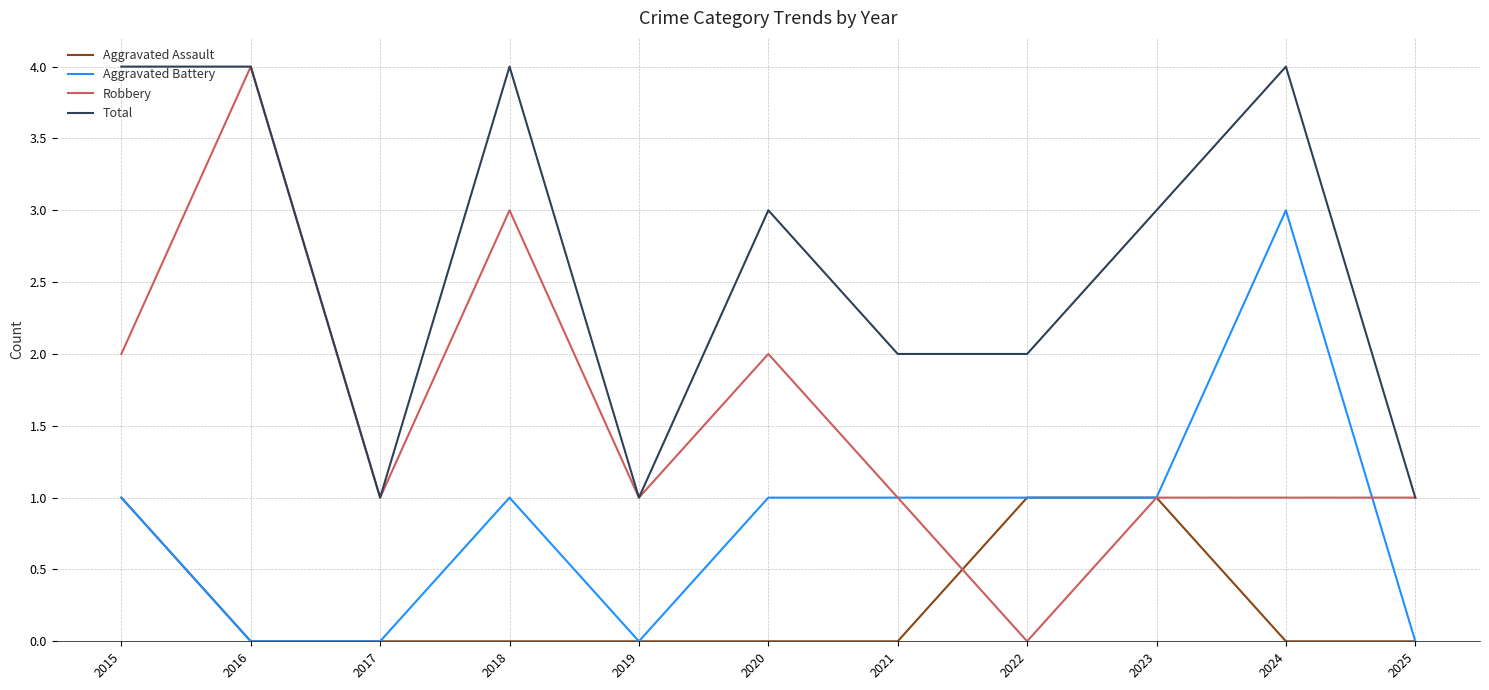

List the series in order of their overall mean, highest first.

Total, Robbery, Aggravated Battery, Aggravated Assault